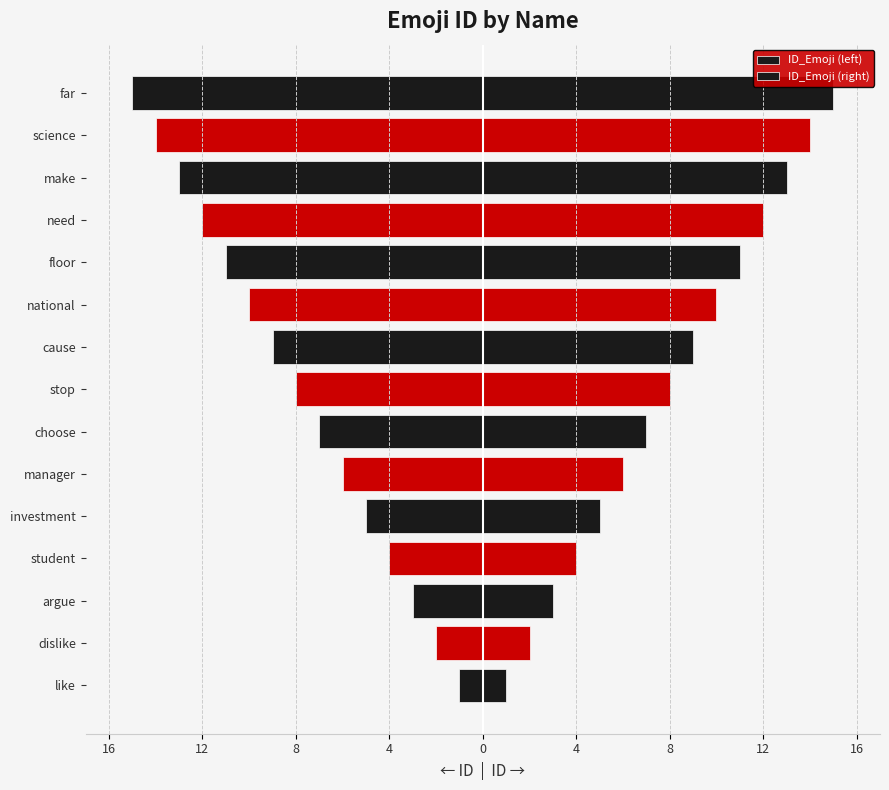

What are all the series names shown in the legend?

ID_Emoji (left), ID_Emoji (right)